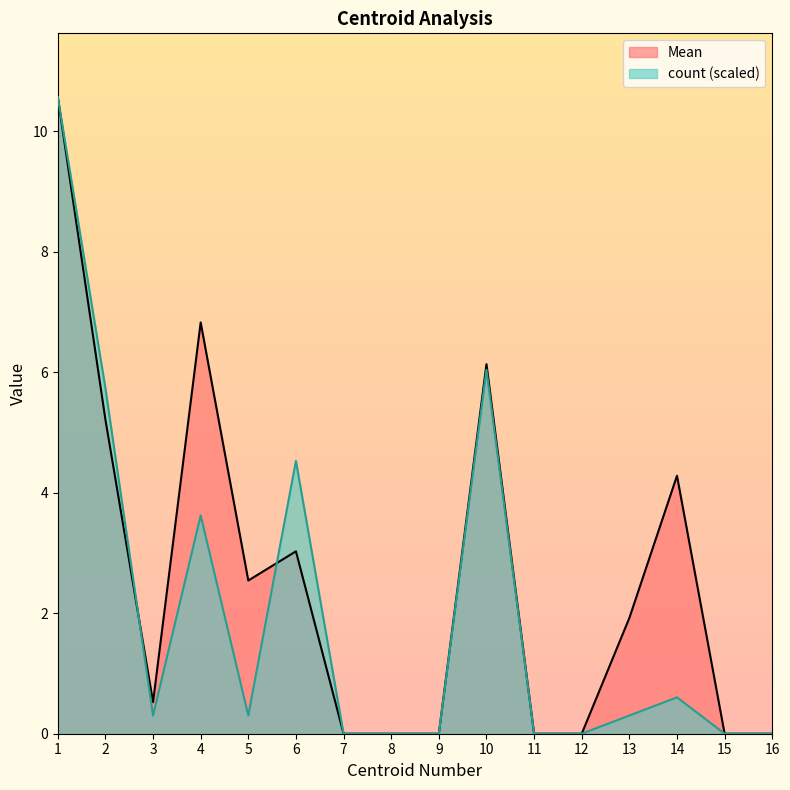

How many lines are shown in the chart?

2